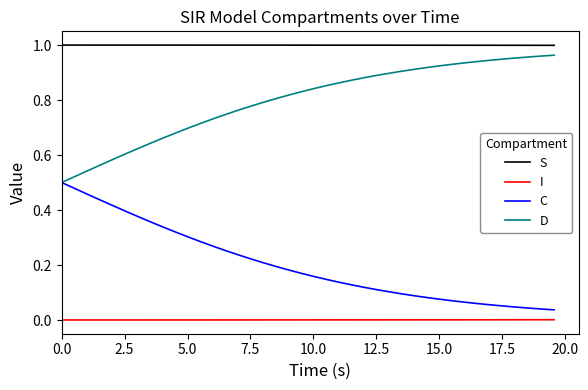

List the series in order of their overall mean, lowest first.

I, C, D, S